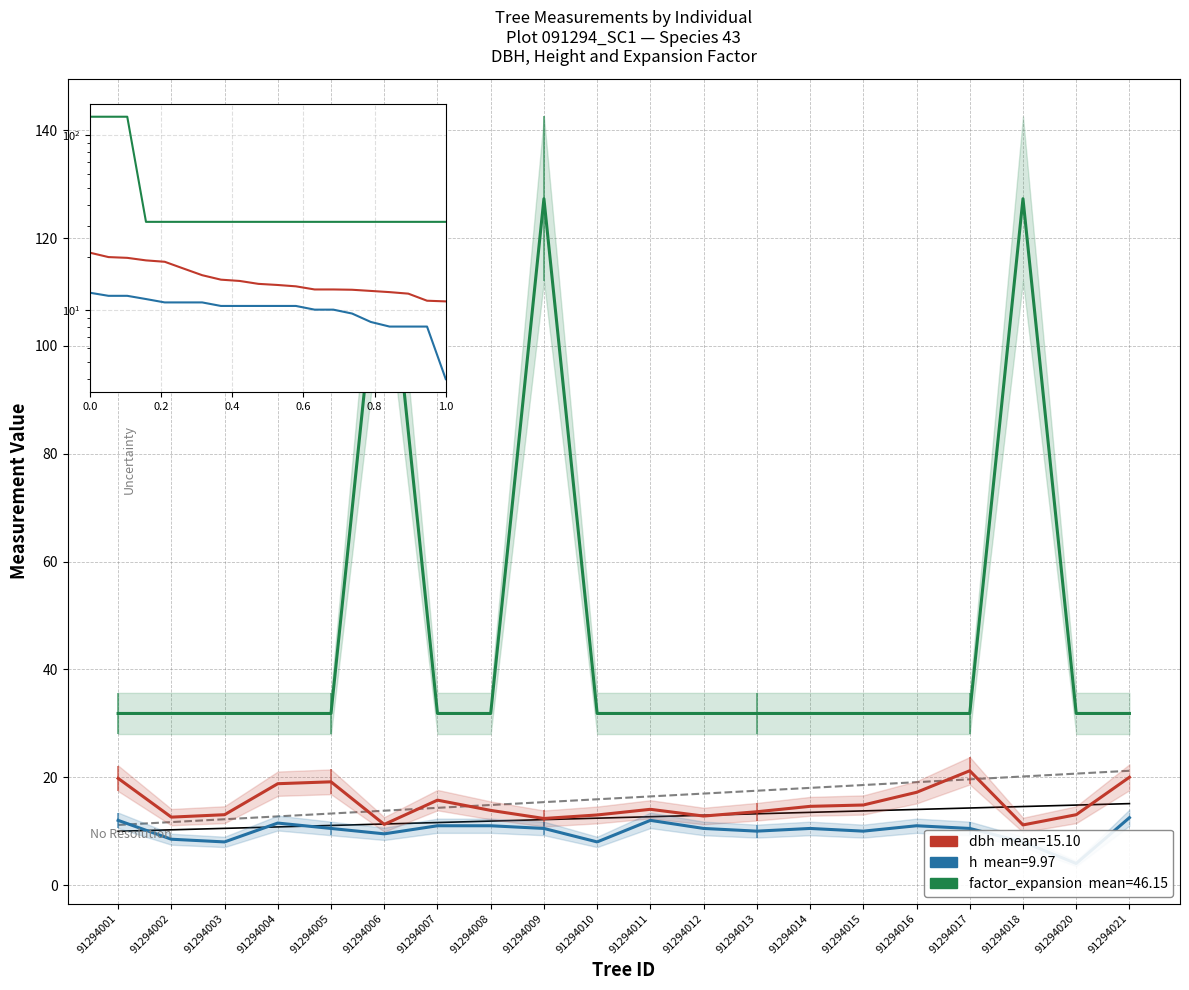

Reading left to right, list all the values displayed in this chart.

dbh: 19.8	12.6	13.1	18.8	19.1	11.2	15.8	13.8	12.3	13.0	14.1	12.8	13.6	14.6	14.8	17.2	21.2	11.2	13.1	20.0
h: 12.0	8.5	8.0	11.5	10.5	9.5	11.0	11.0	10.5	8.0	12.0	10.5	10.0	10.5	10.0	11.0	10.5	8.0	4.0	12.5
factor_expansion: 31.8	31.8	31.8	31.8	31.8	127.3	31.8	31.8	127.3	31.8	31.8	31.8	31.8	31.8	31.8	31.8	31.8	127.3	31.8	31.8